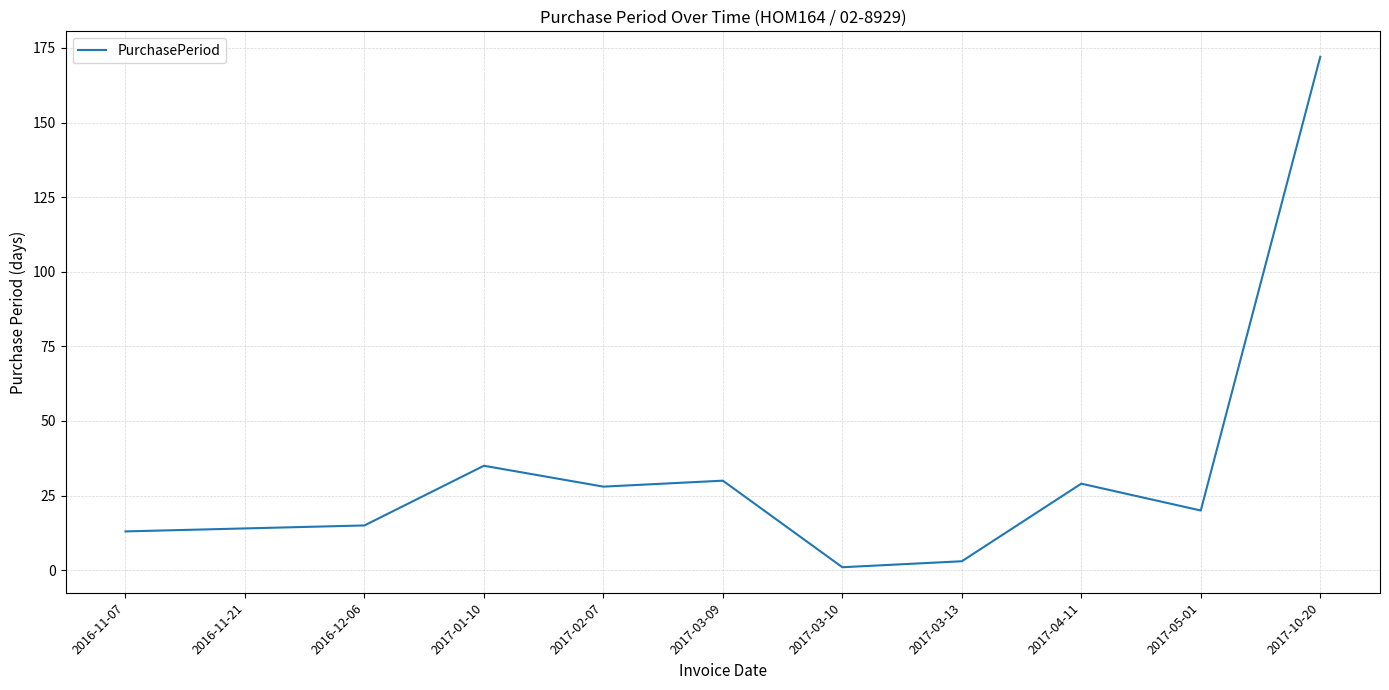

Is it true that the value at 2017-01-10 is 52?

False